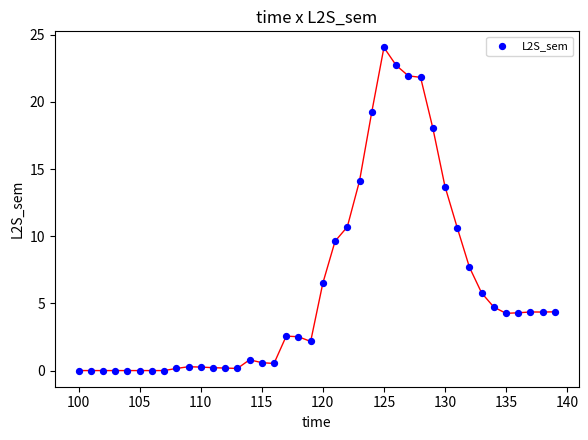

What is the range of Y values (max minus min)?

24.1